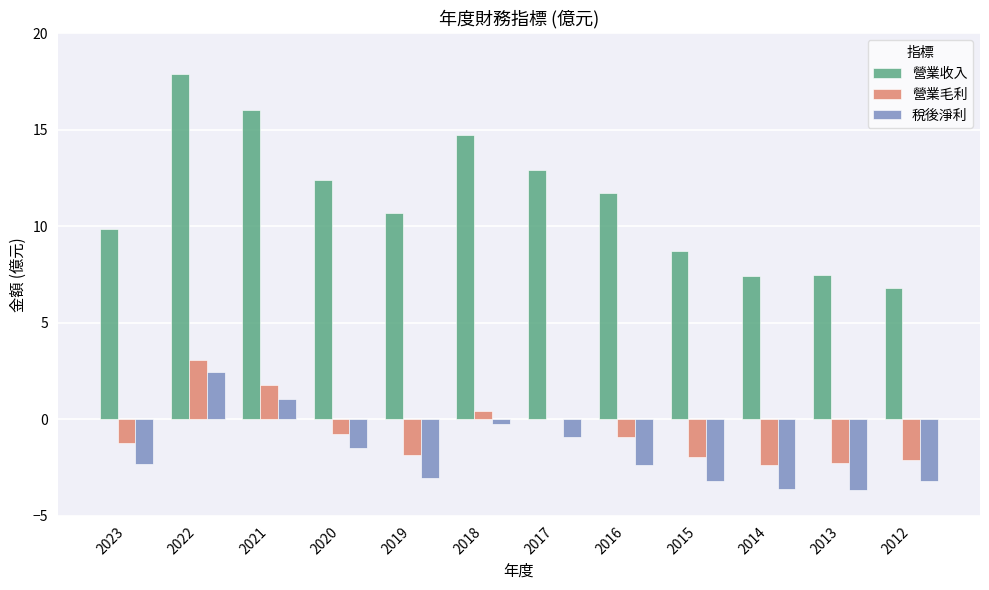

Between 2022 and 2013, which series saw the biggest shift?

營業收入